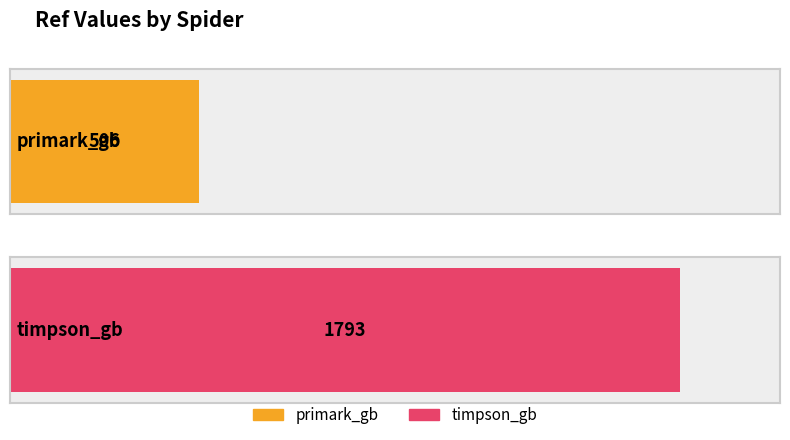

The chart shows a value of 2522 at timpson_gb. True or false?

False